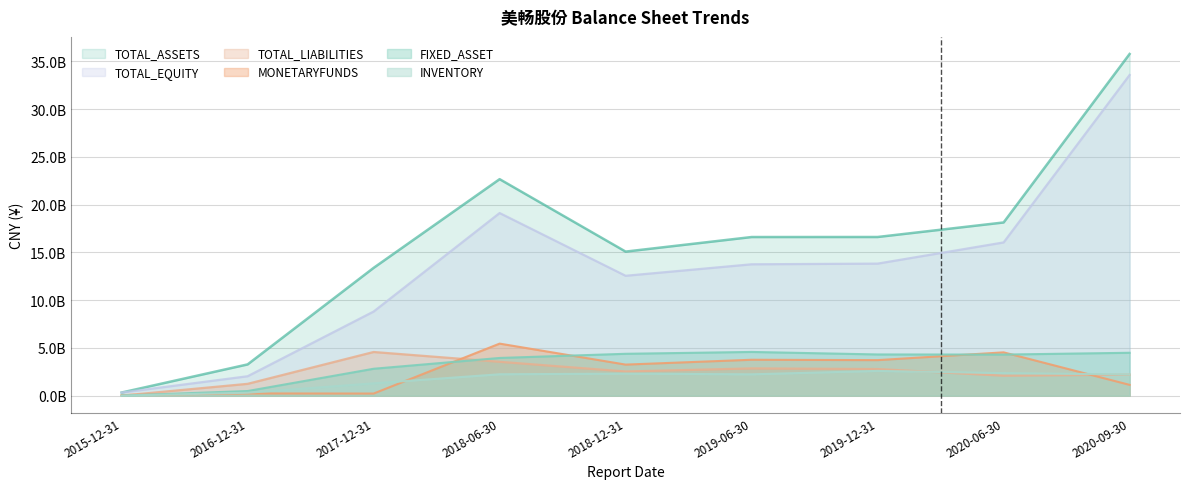

Reading left to right, list all the values displayed in this chart.

TOTAL_ASSETS: 33074300.0	327494500.0	1338379685.8	2267143700.0	1508699164.9	1661222498.4	1661623174.3	1813813079.0	3578021383.6
FIXED_ASSET: 945400.0	48640000.0	281950410.1	394963400.0	438579035.8	457976878.3	431668294.2	430456192.9	449278247.9
MONETARYFUNDS: 6797700.0	23347900.0	22308131.1	545195400.0	325446683.2	376147808.8	372258062.5	453729876.3	113194514.2
INVENTORY: 545700.0	30954500.0	129262791.6	224242400.0	231003831.9	223702051.7	259359115.7	236565607.5	222074271.9
TOTAL_LIABILITIES: 616700.0	124033300.0	457382013.2	354777500.0	253298477.2	285468825.5	278847552.9	209215744.6	220123338.1
TOTAL_EQUITY: 32457600.0	203461200.0	880997672.6	1912366100.0	1255400687.7	1375753672.8	1382775621.3	1604597334.4	3357898045.5